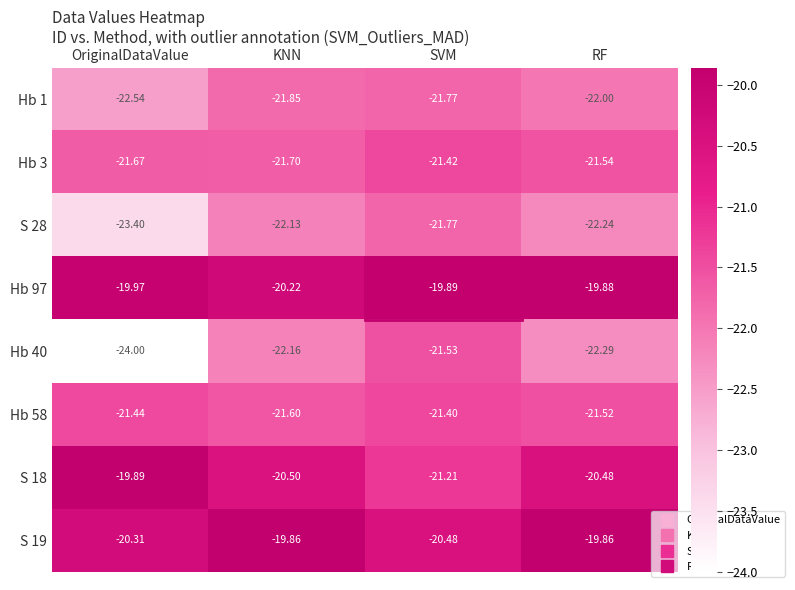

Which label corresponds to the smallest value in the chart?

OriginalDataValue